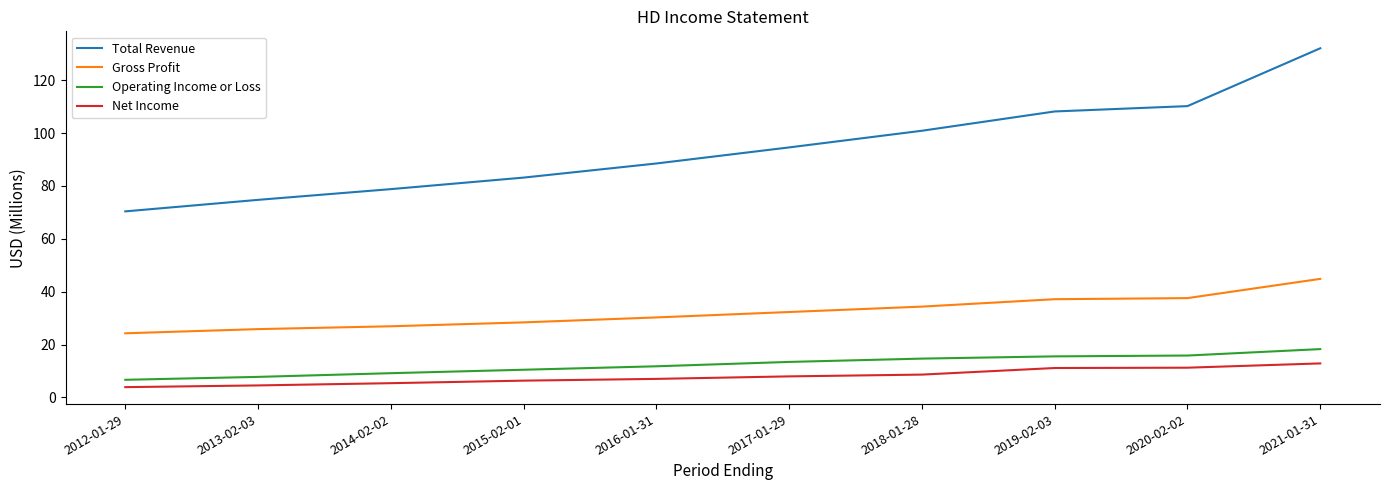

At which category is the sum across all series the highest?

2021-01-31